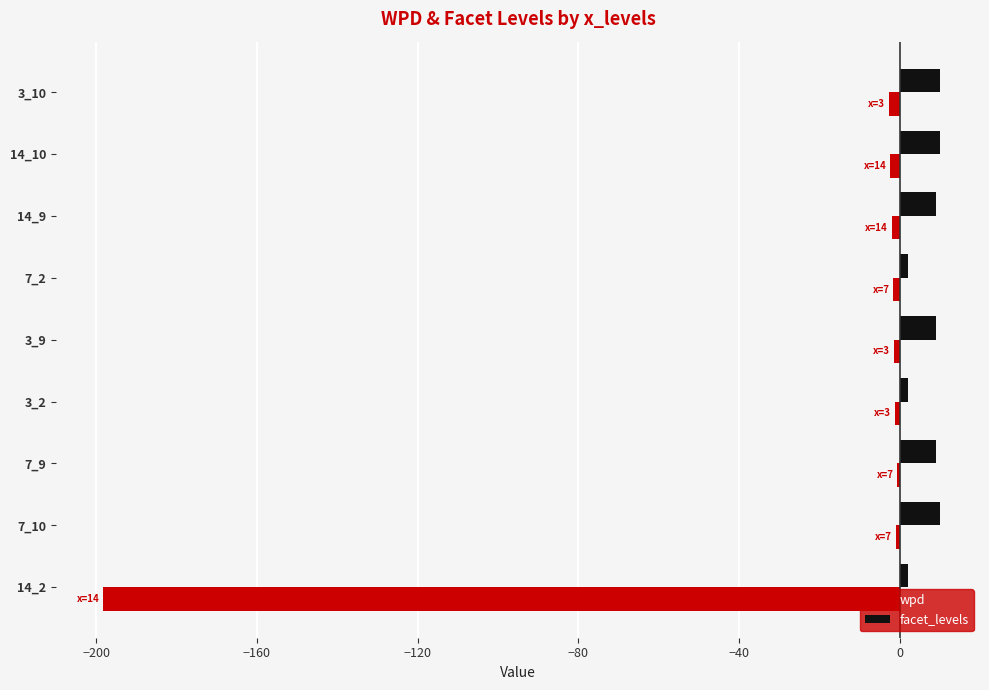

Which series changed the most between 14_2 and 7_9?

wpd